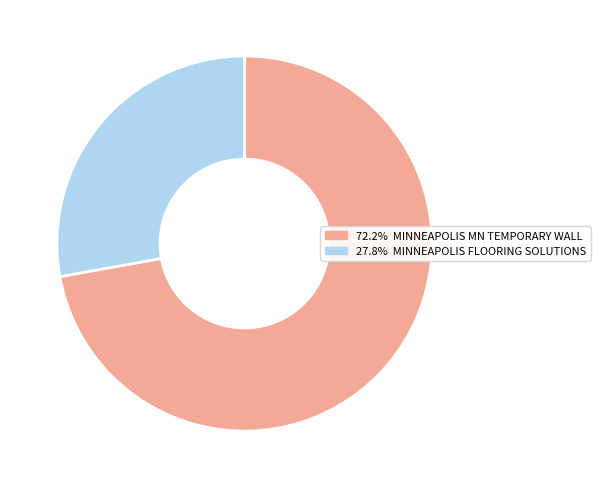

Does any single category account for the majority?

Yes